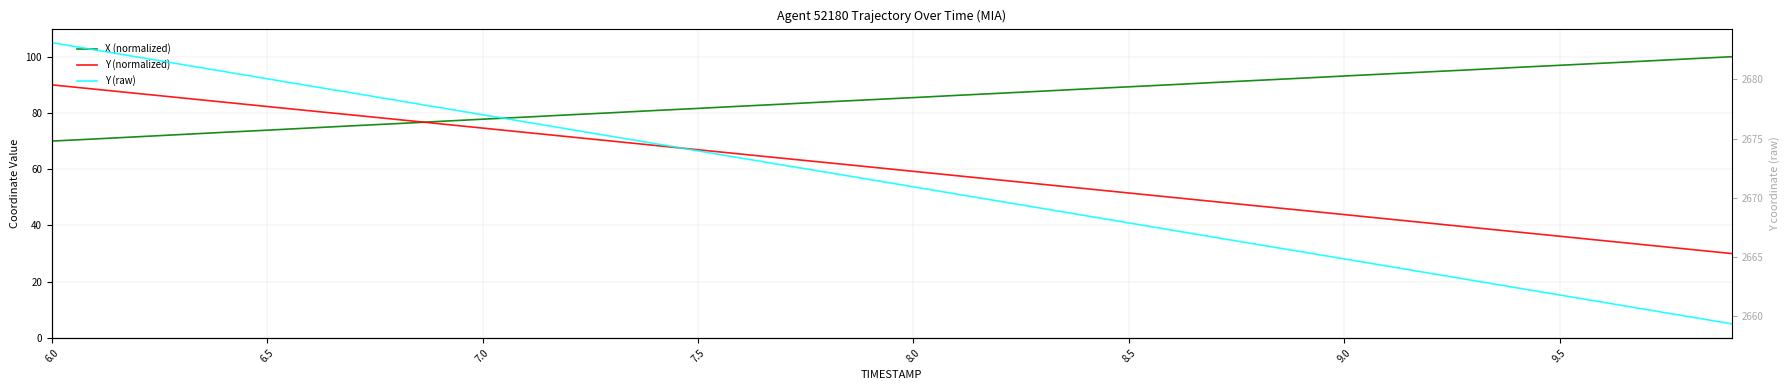

At which label does Y (normalized) first exceed 60?

6.0